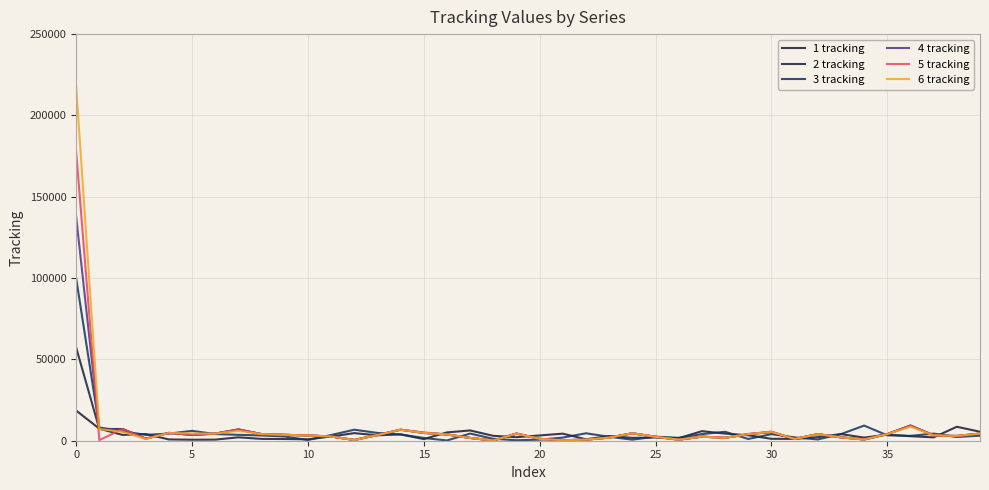

How many lines are shown in the chart?

6